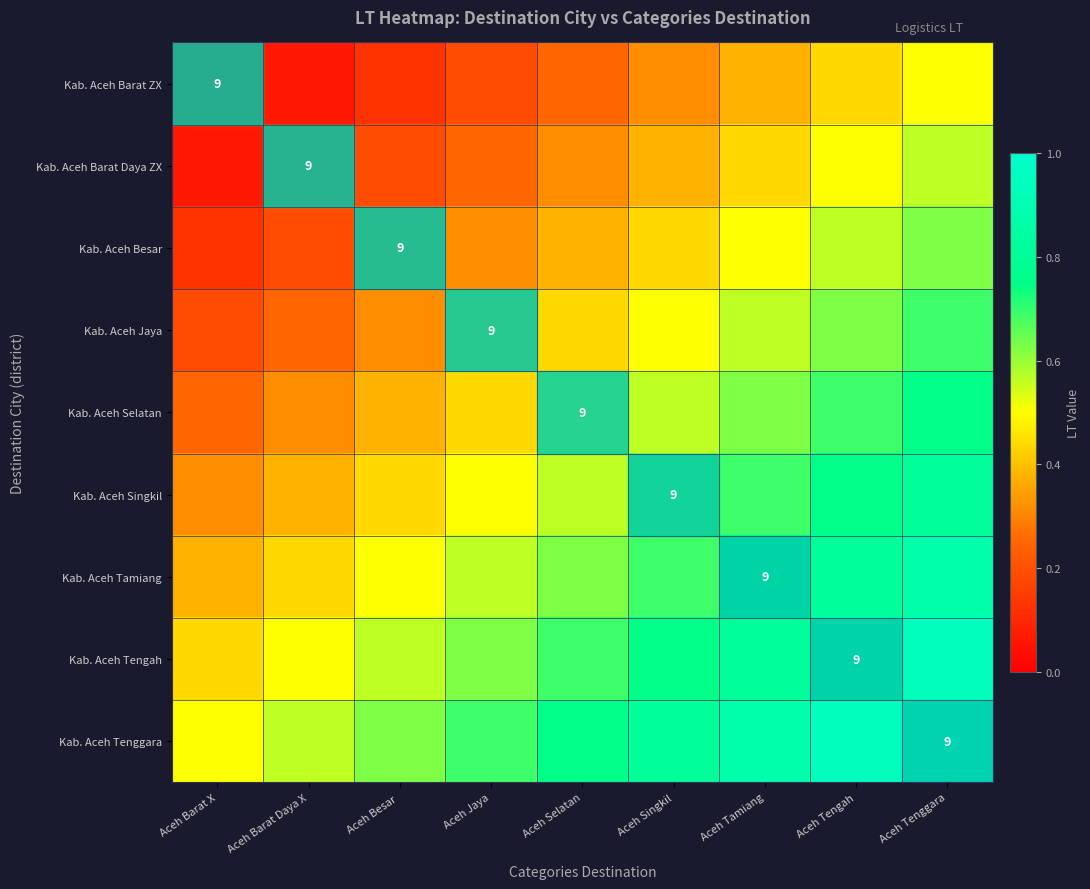

What value does the Kab. Aceh Singkil series have at Aceh Tenggara?

0.8